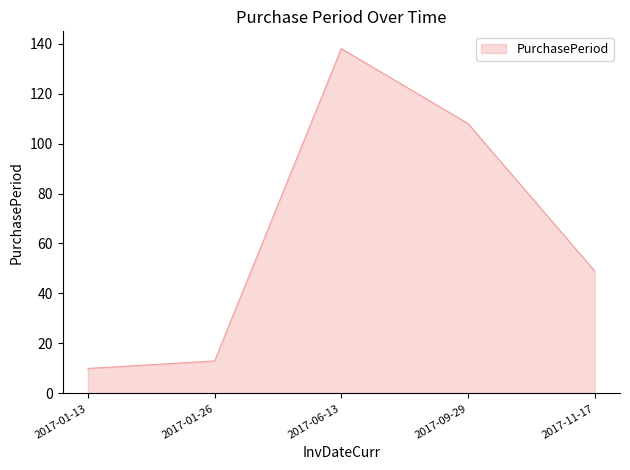

True or false: the data shows 181 at 2017-09-29.

False